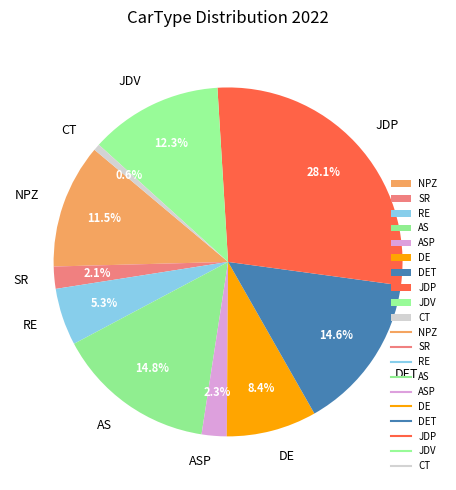

To the nearest percent, what is the average slice percentage?

10%